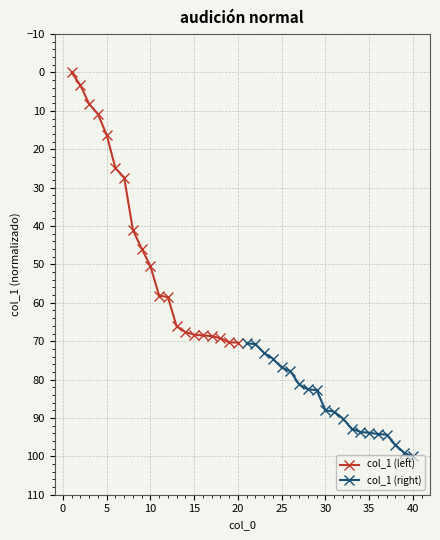

The value of col_1 (left) at 10 is 50.4. True or false?

True